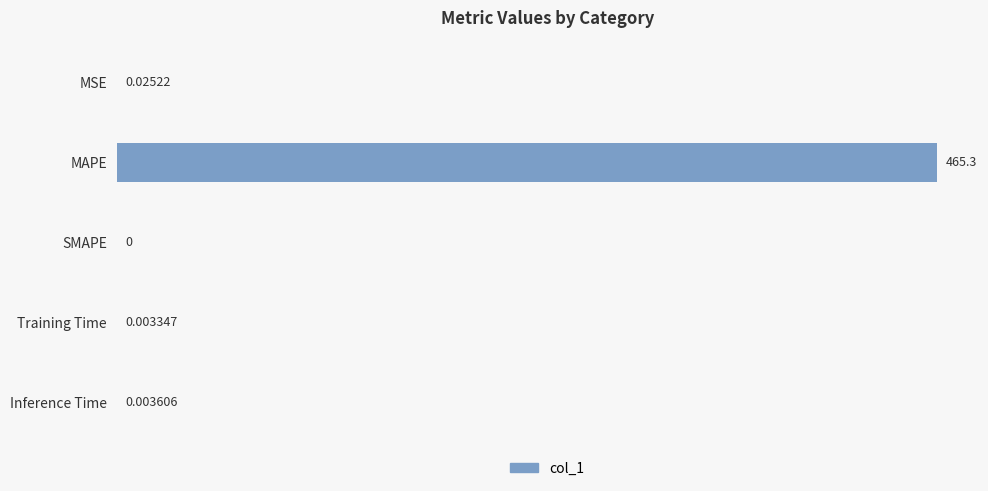

What is the sum of all values?

465.3